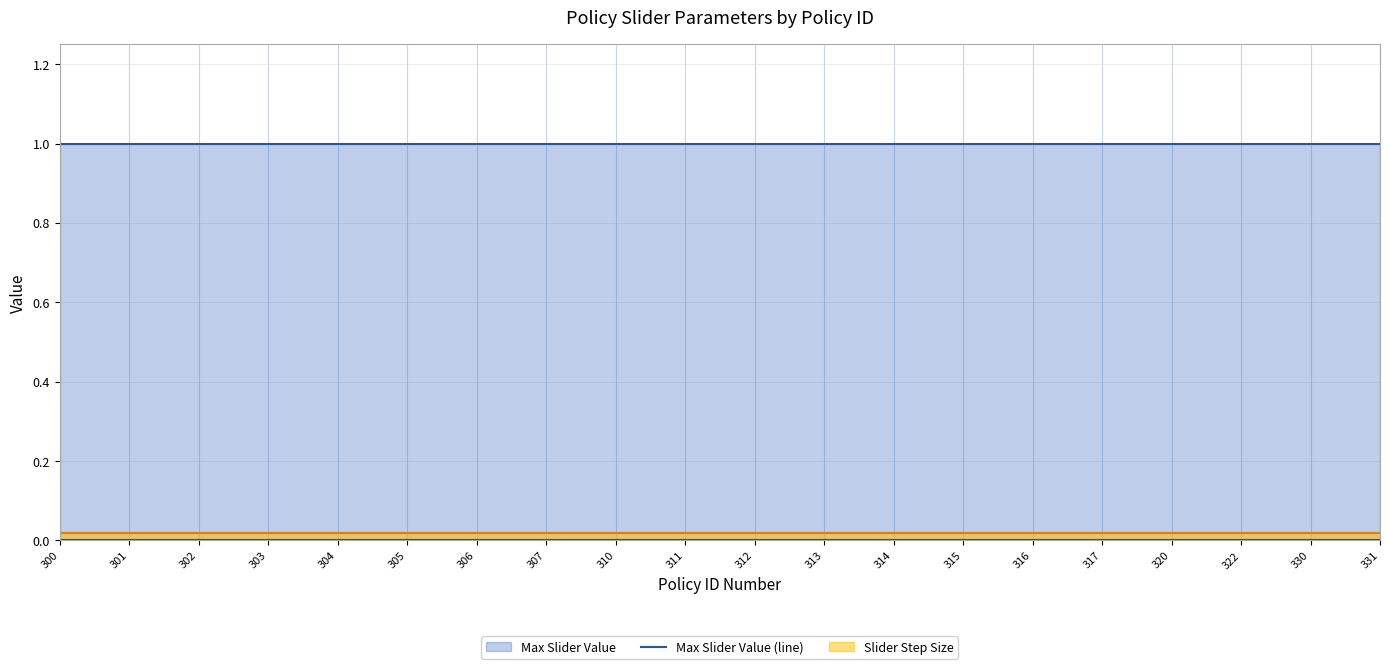

The value of Min Slider Value (line) at 320 is 0.0. True or false?

True